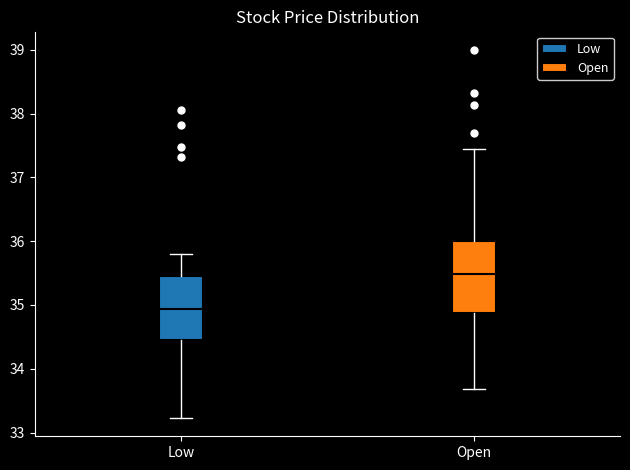

Reading left to right, read every box against the y-axis: the position of its median line, the range the box covers, and the ends of its whiskers. The values are not printed on the chart, so give them approximately, as read against the axis.

Low: median 34.9, box 34.5 to 35.5, whiskers 33.2 to 35.8
Open: median 35.5, box 34.9 to 36.0, whiskers 33.7 to 37.5